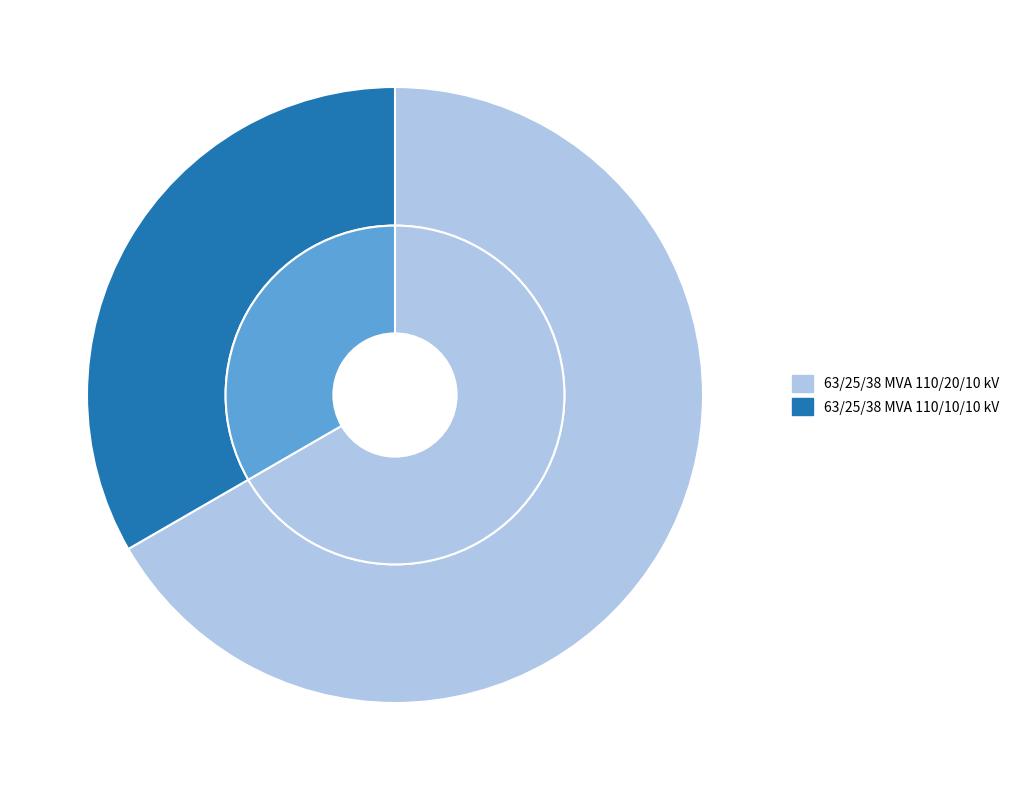

To the nearest percent, what is the difference between the 63/25/38 MVA 110/10/10 kV and 63/25/38 MVA 110/20/10 kV slice percentages?

33%